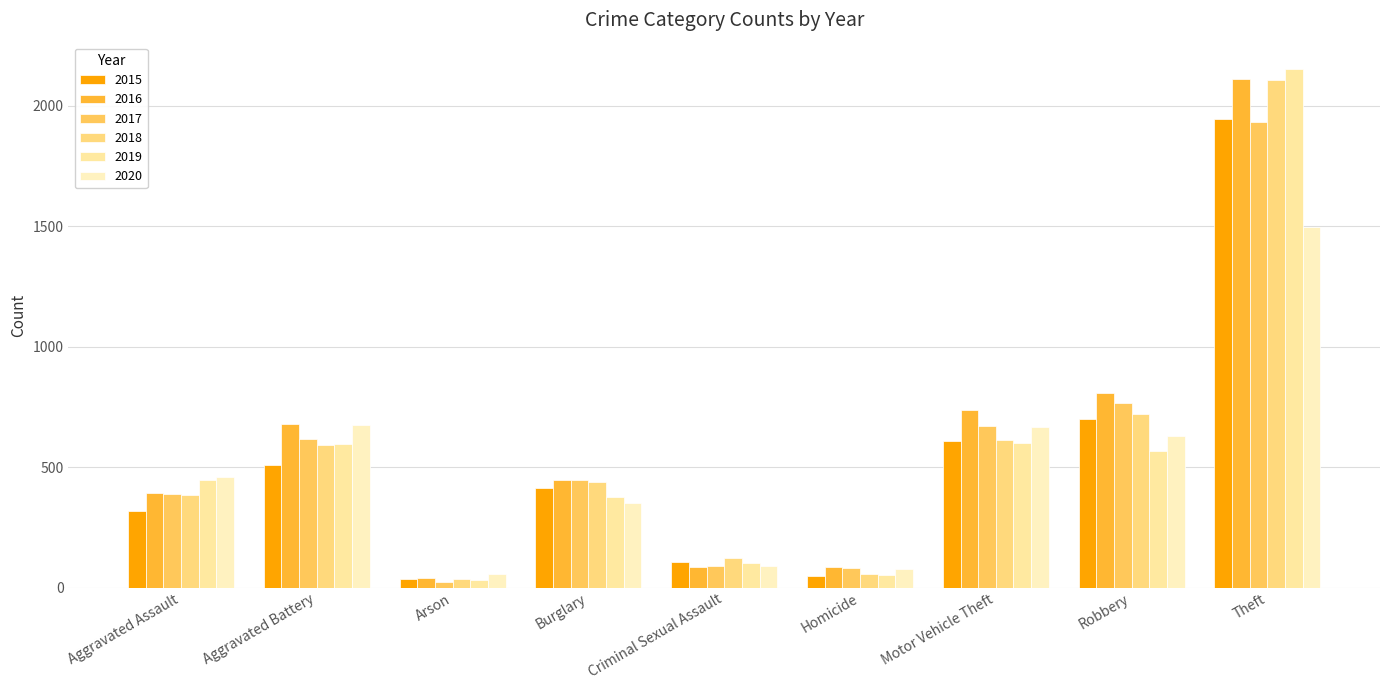

What is the sum of the 2019 values at Burglary and Criminal Sexual Assault?

476